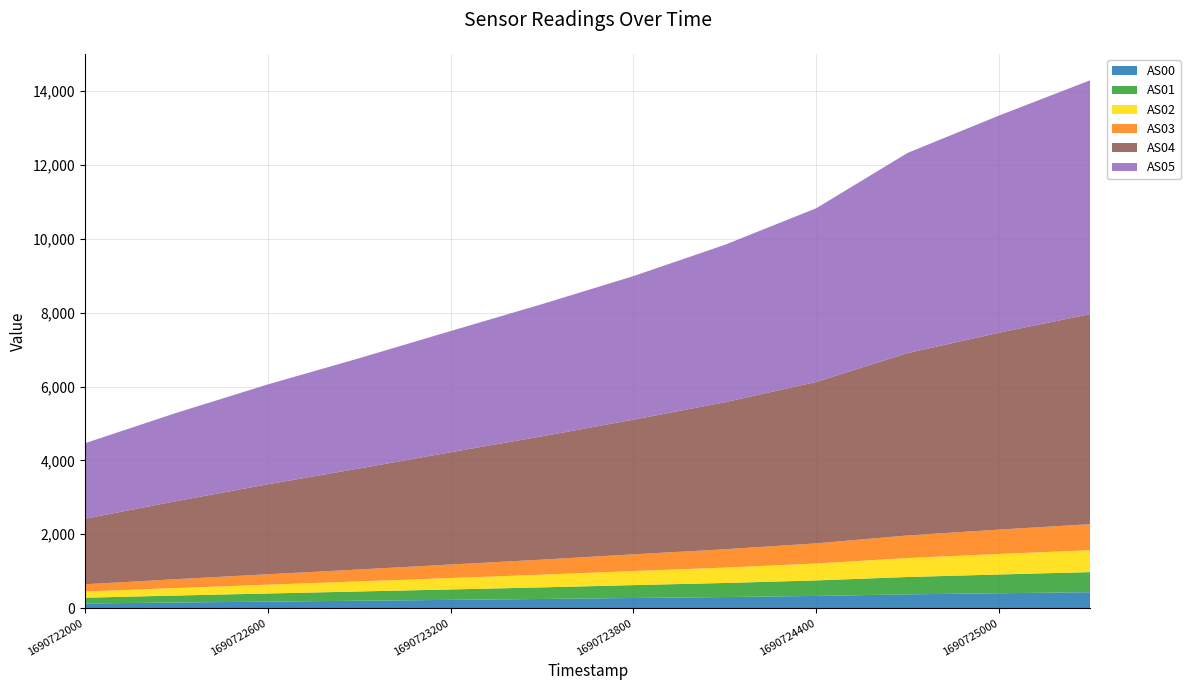

Reading right to left, extract all data points from this chart.

AS00: 432	403	373	331	300	275	248	224	200	176	152	126
AS01: 544	508	470	419	381	348	314	282	251	220	189	156
AS02: 594	556	514	459	417	382	344	309	274	239	204	168
AS03: 704	660	611	545	496	452	407	366	322	282	239	196
AS04: 5691	5332	4940	4372	3982	3647	3340	3041	2735	2437	2114	1774
AS05: 6334	5882	5421	4704	4264	3888	3580	3282	2986	2704	2390	2046